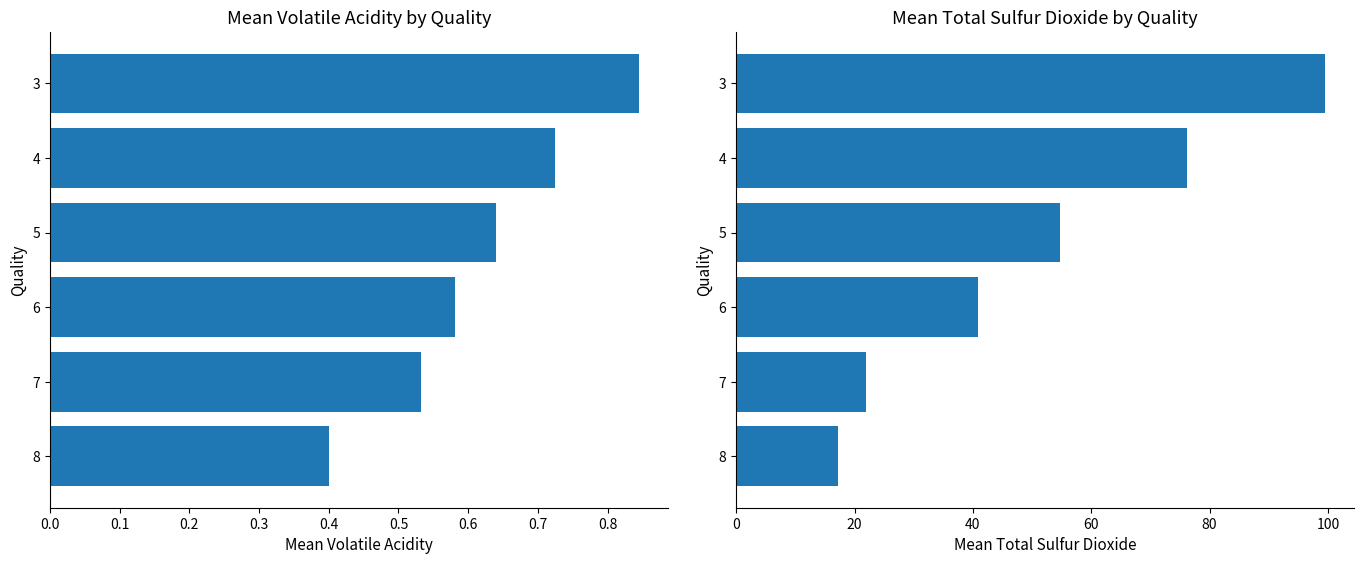

Which series has the largest total across all categories?

mean_total_sulfur_dioxide